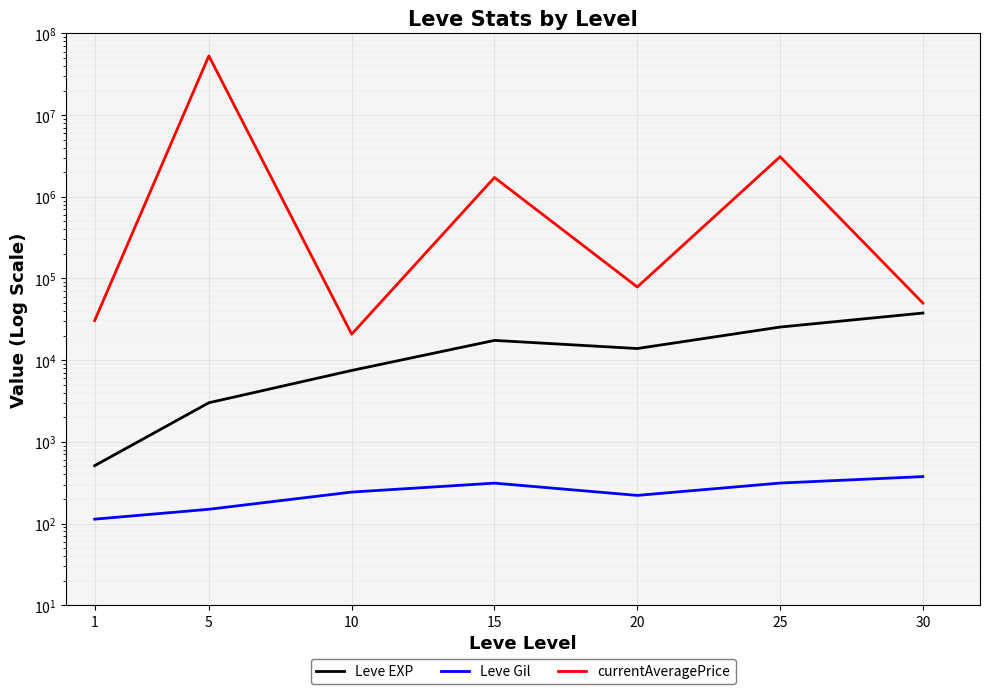

How many interior local valleys does the Leve Gil series have?

1